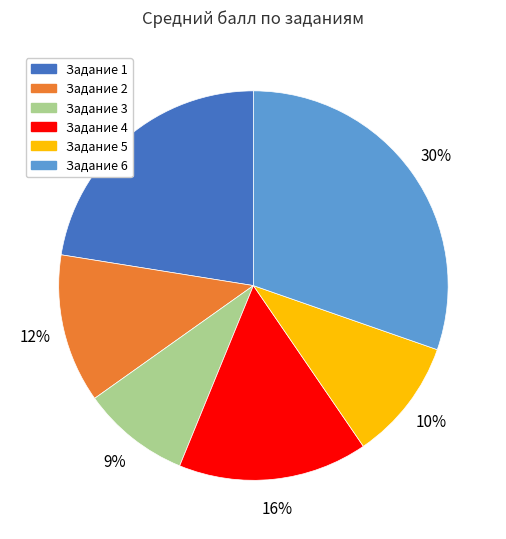

To the nearest percent, what is the average slice percentage?

17%